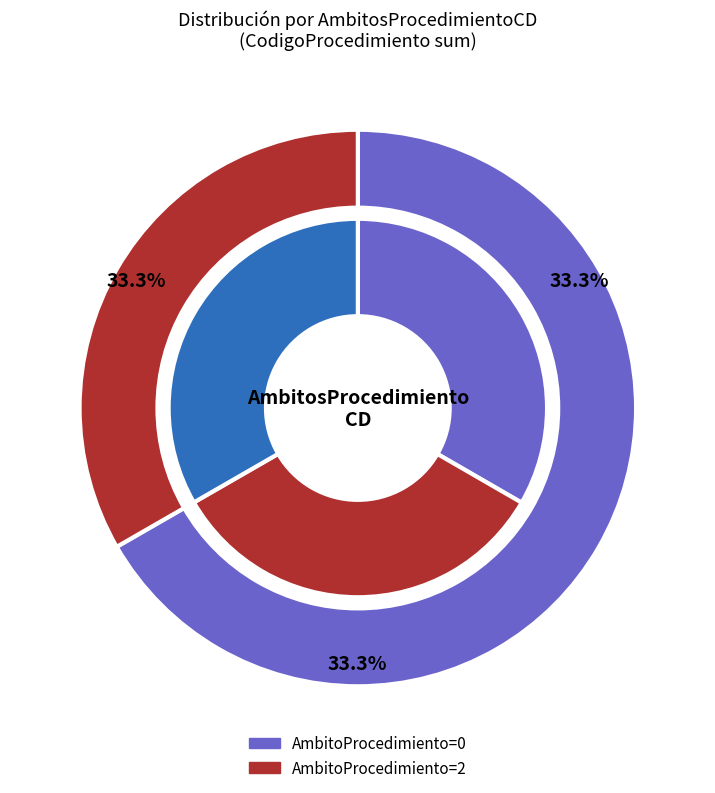

Combined, what portion of the pie is 0 and 0?

66.7%